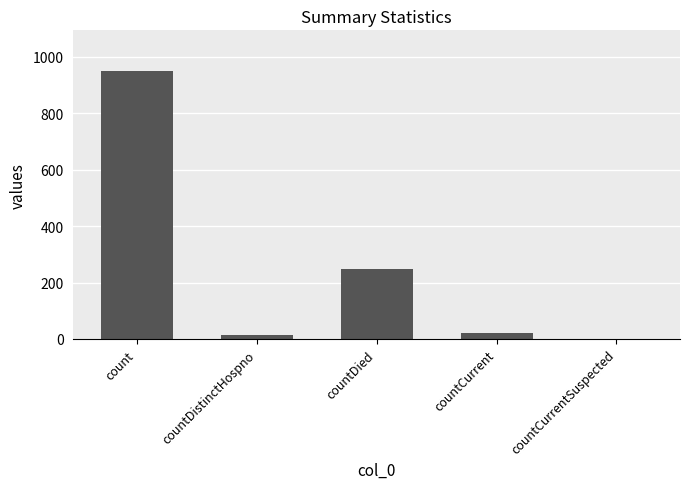

The value at count is 658. True or false?

False